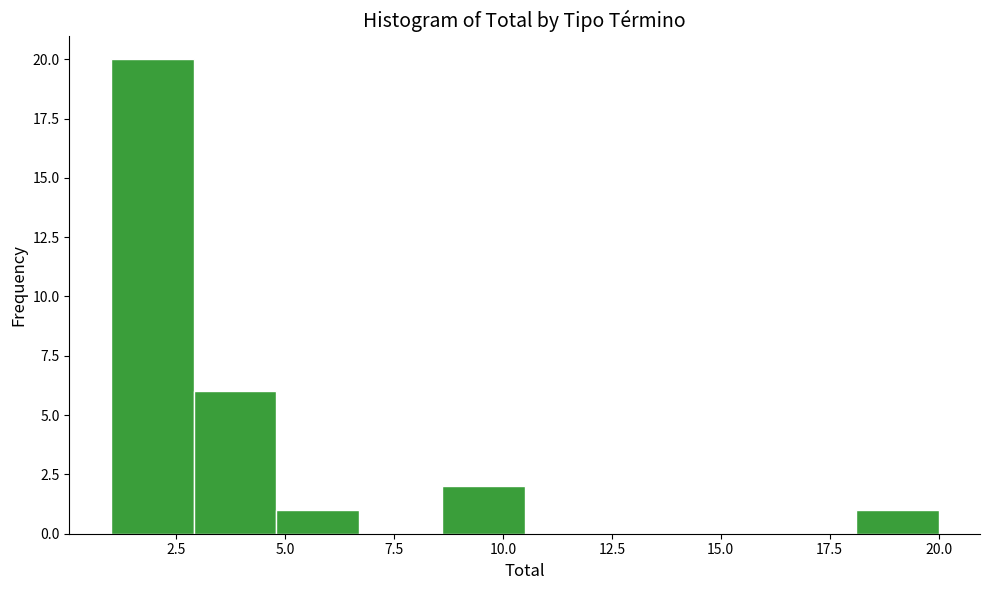

Around what value on the x-axis is the tallest bar? Give the approximate position of its centre, as read against the axis.

2.0